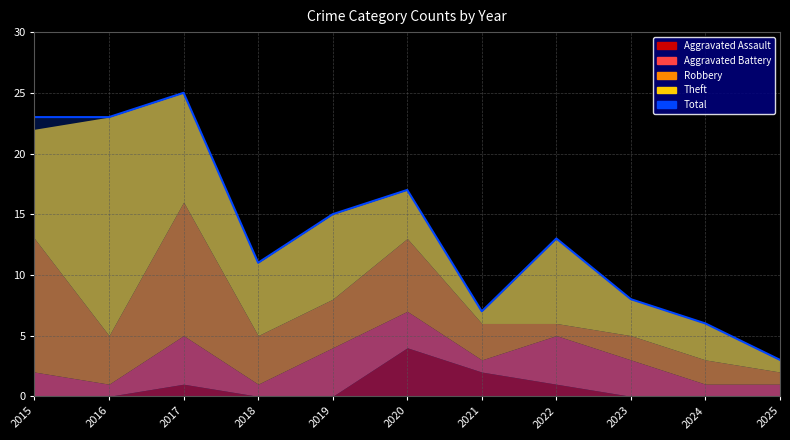

List the labels in order of Robbery value, largest first.

2015, 2017, 2020, 2016, 2018, 2019, 2021, 2023, 2024, 2022, 2025